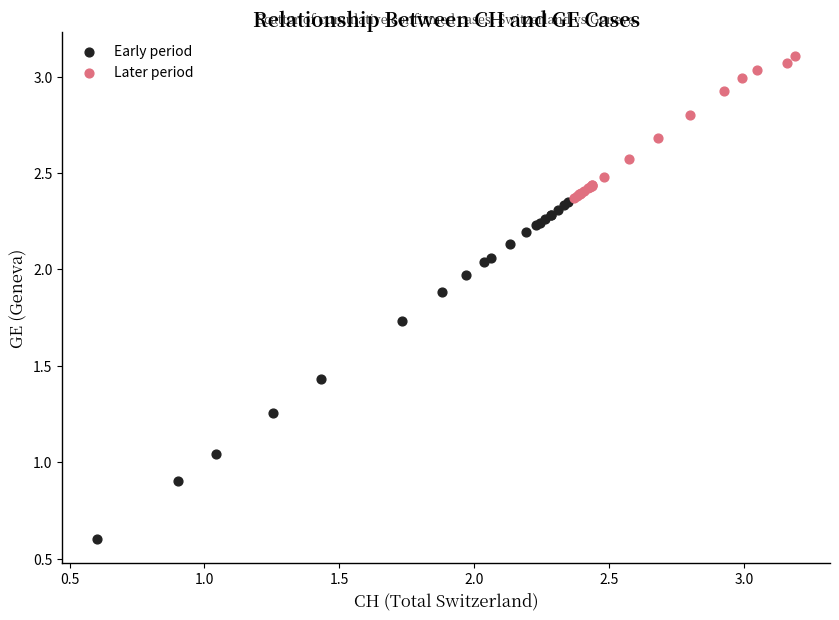

Which series has the widest spread of Y values?

Early period